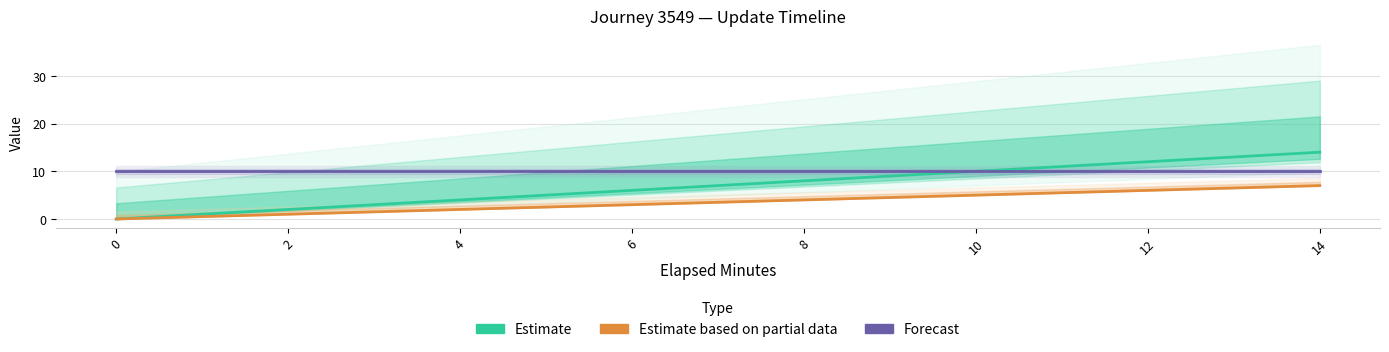

What is the difference between the maximum and minimum values in the Estimate series?

14